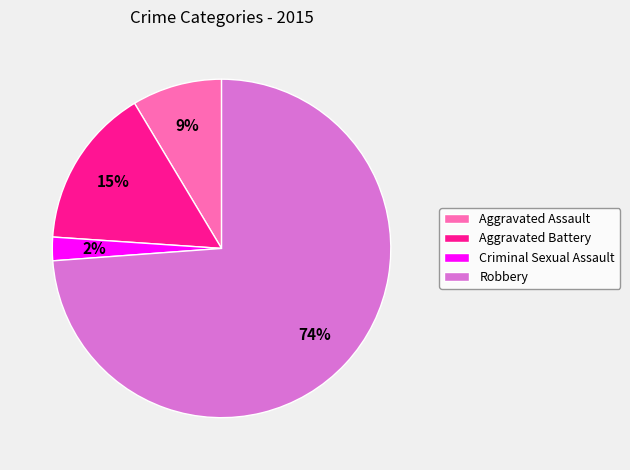

To the nearest percent, what percentage of the pie is Robbery?

74%